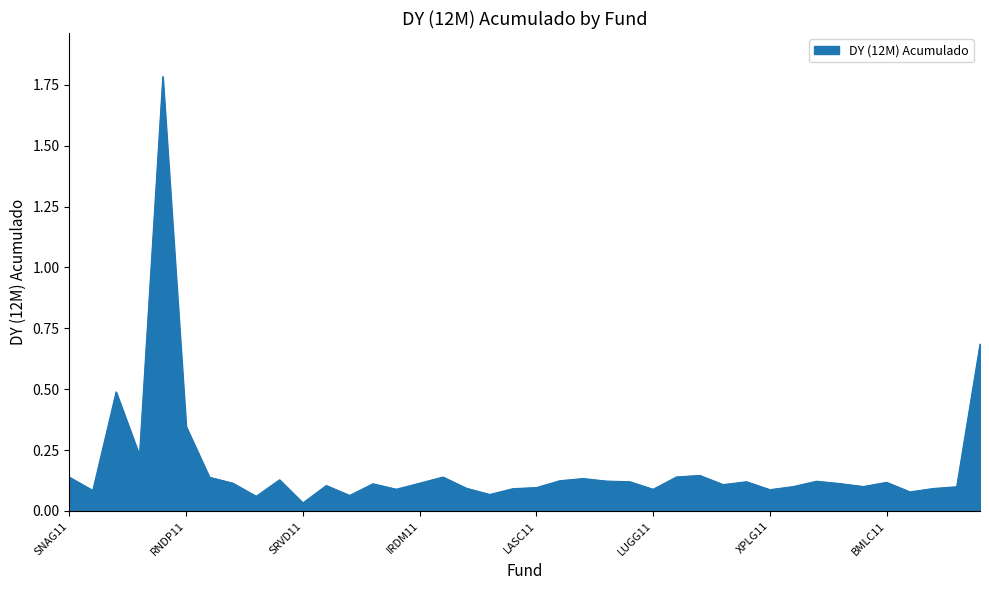

What is the maximum value shown in the chart?

1.8